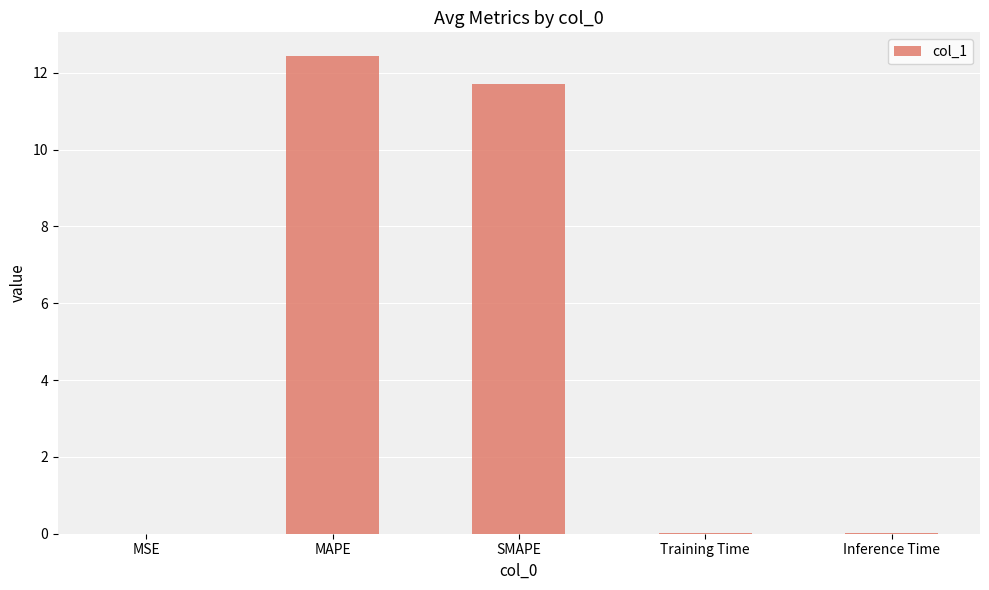

What is the sum of all values?

24.2